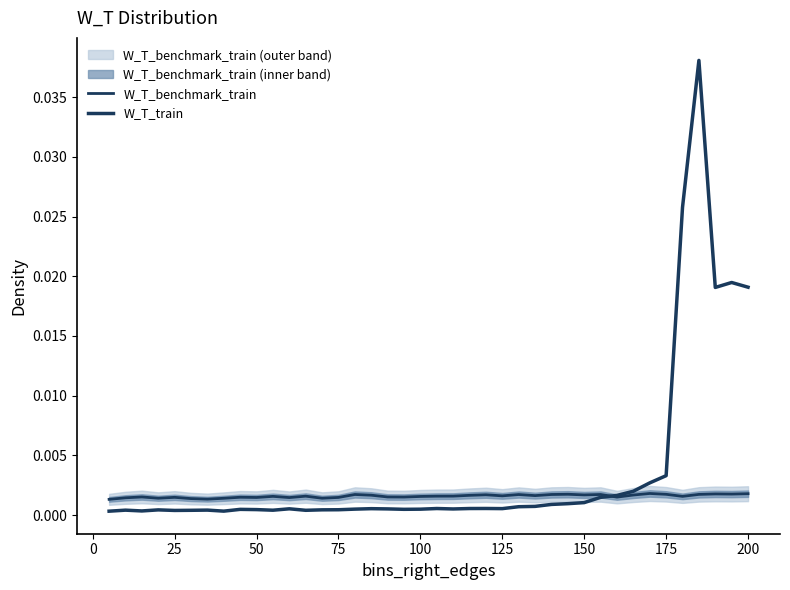

The value of W_T_benchmark_train at 19 is 0.0. True or false?

True